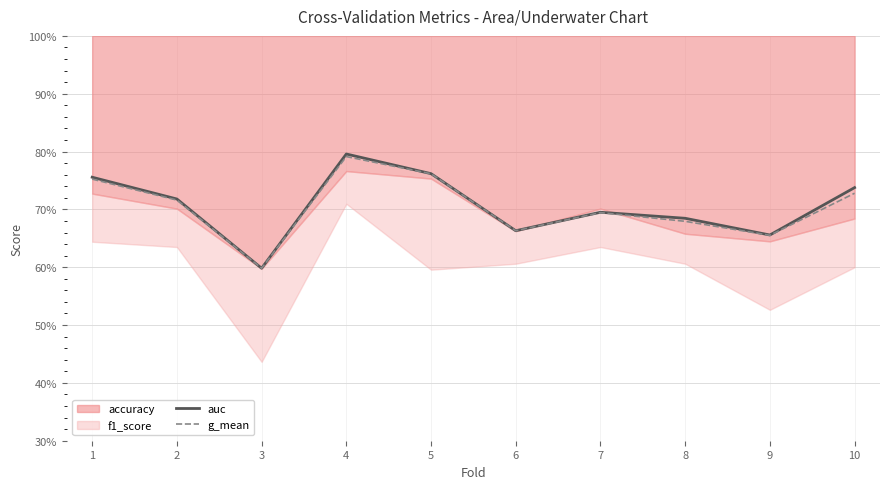

True or false: auc and g_mean cross at least once.

False